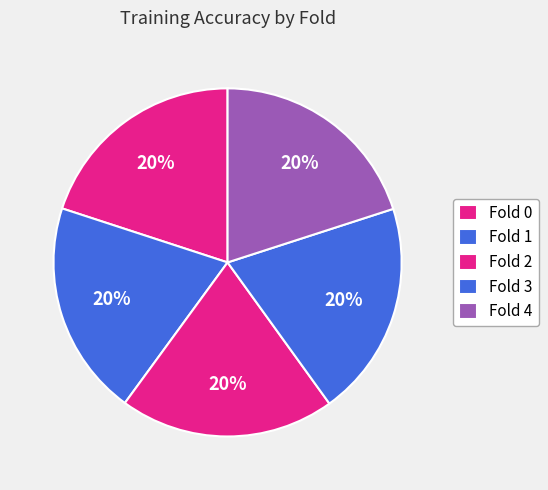

To the nearest percent, what portion does Fold 2 represent?

20%